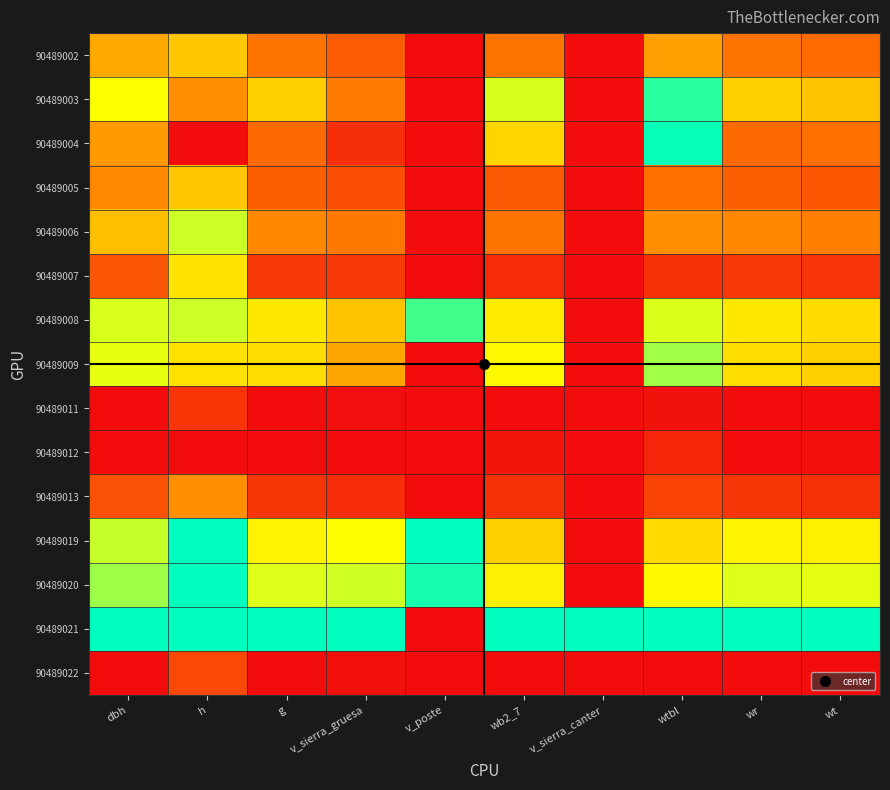

Which series has the widest spread of values?

90489019